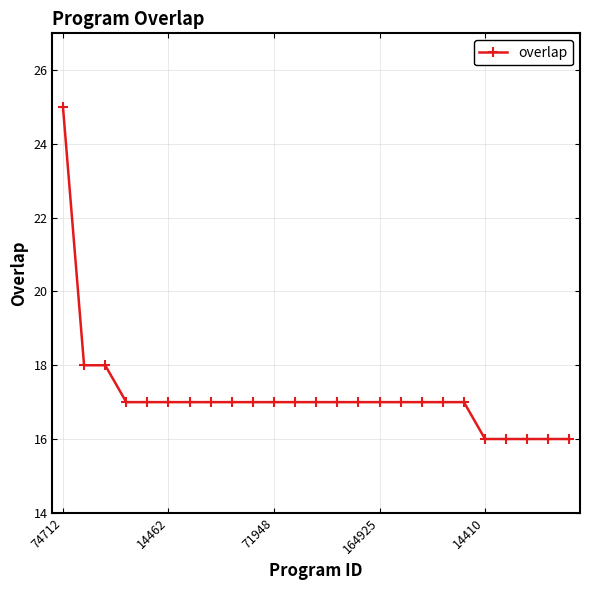

What is the greatest value displayed?

25